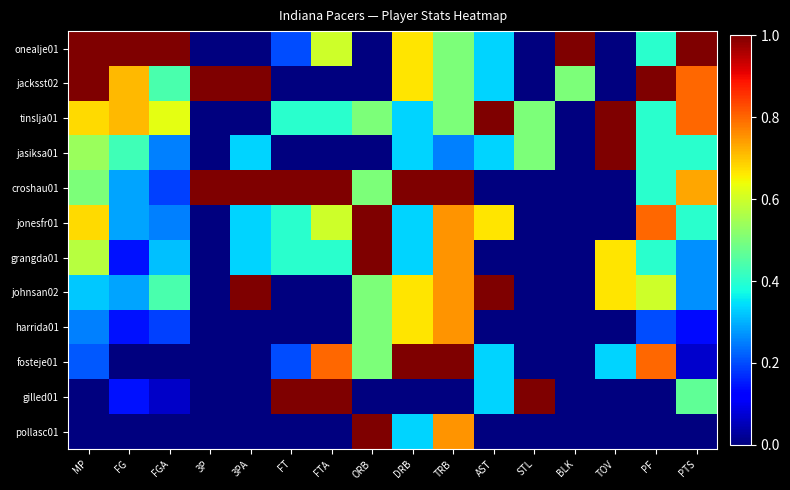

What is the spread (max minus min) of values at STL?

1.0